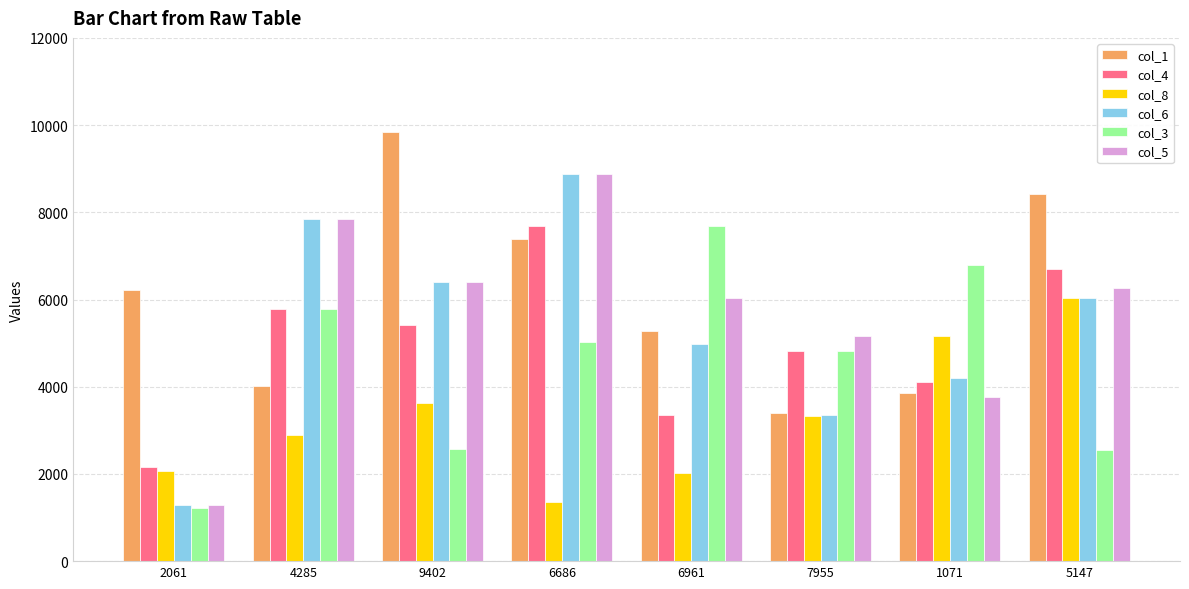

What position from the left is 9402?

3